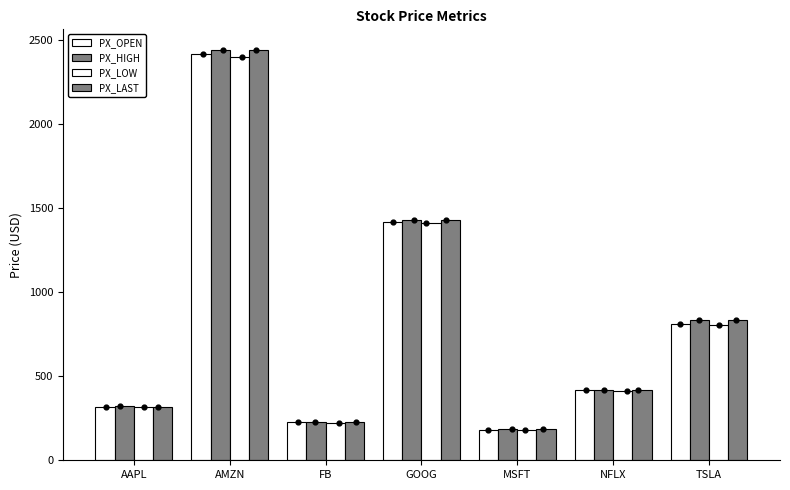

What are all the series names shown in the legend?

PX_OPEN, PX_HIGH, PX_LOW, PX_LAST